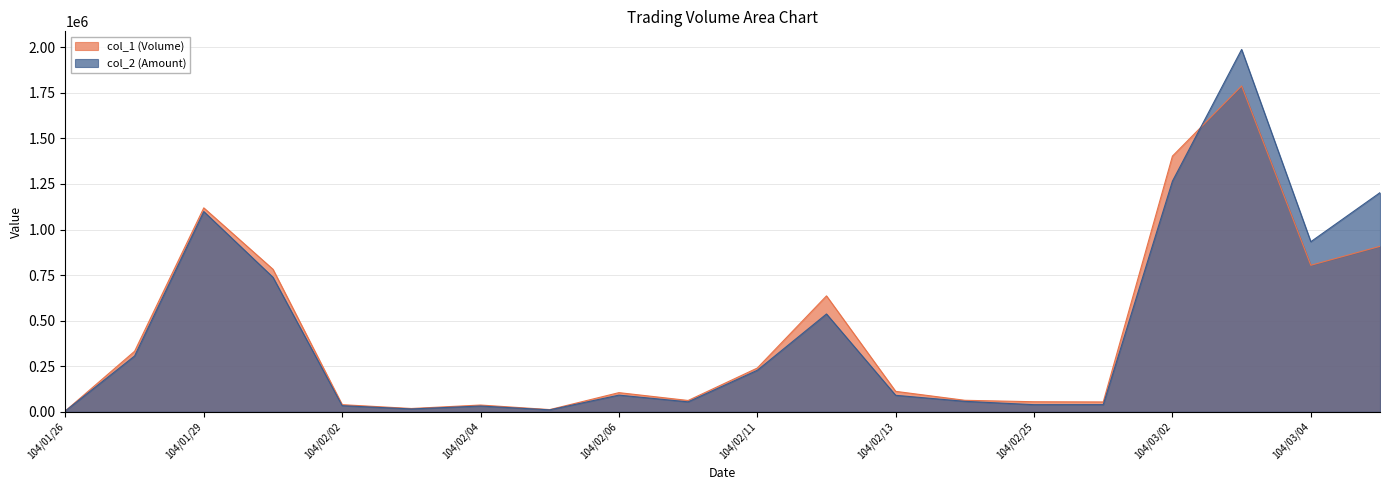

At which category does col_1 (Volume) reach its first local peak?

104/01/29